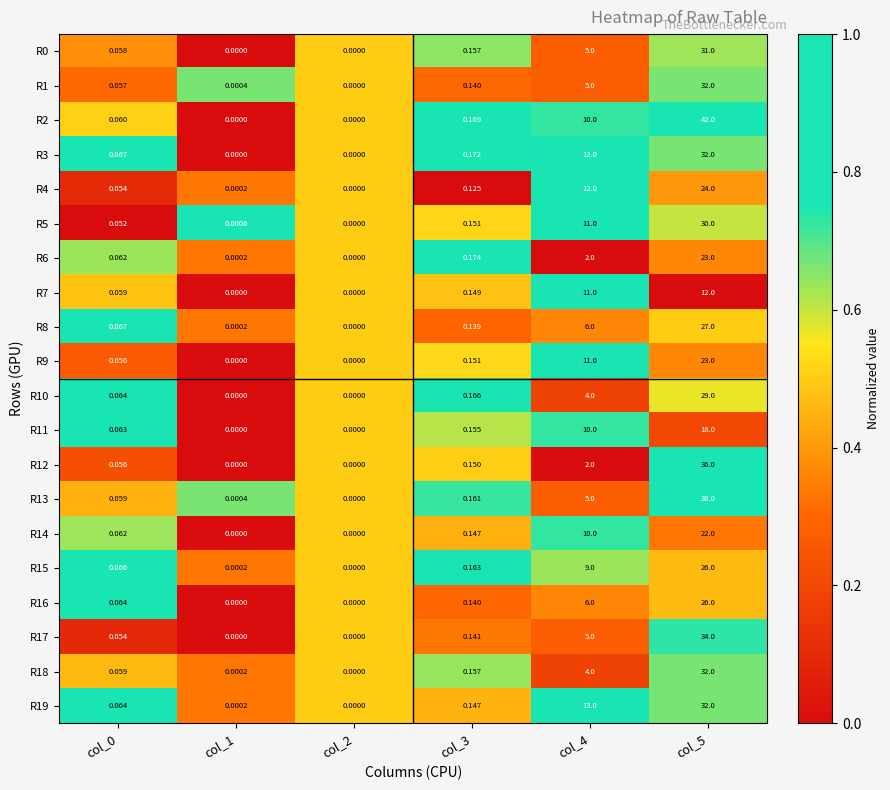

Is the value of R15 at col_4 greater than the value of R10 at col_4?

Yes